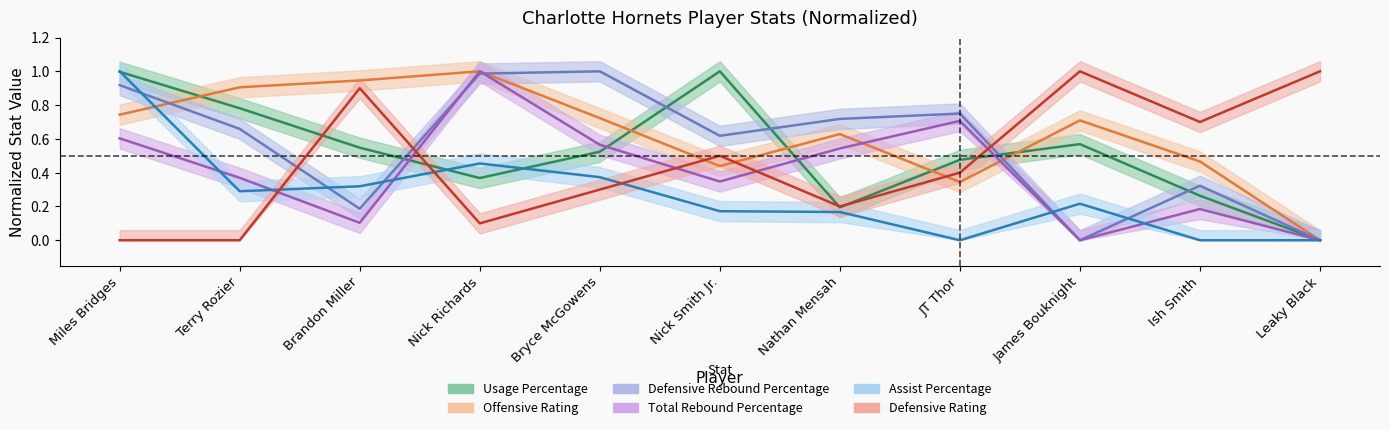

What are all the series names shown in the legend?

Usage Percentage, Offensive Rating, Defensive Rebound Percentage, Total Rebound Percentage, Assist Percentage, Defensive Rating